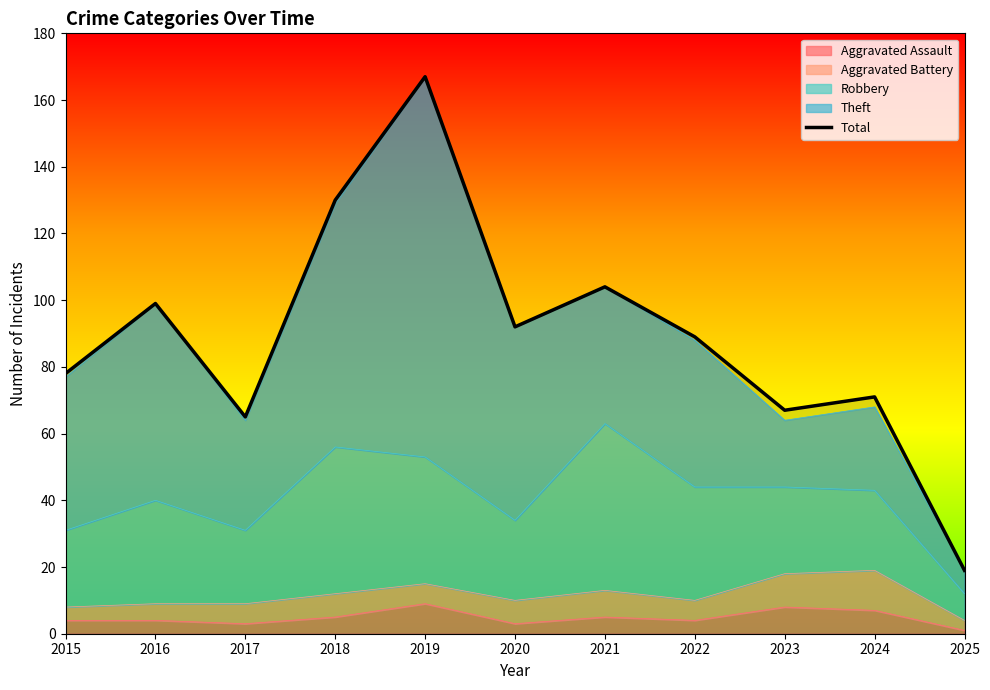

What is the change in value from 2015 to 2017?

-13